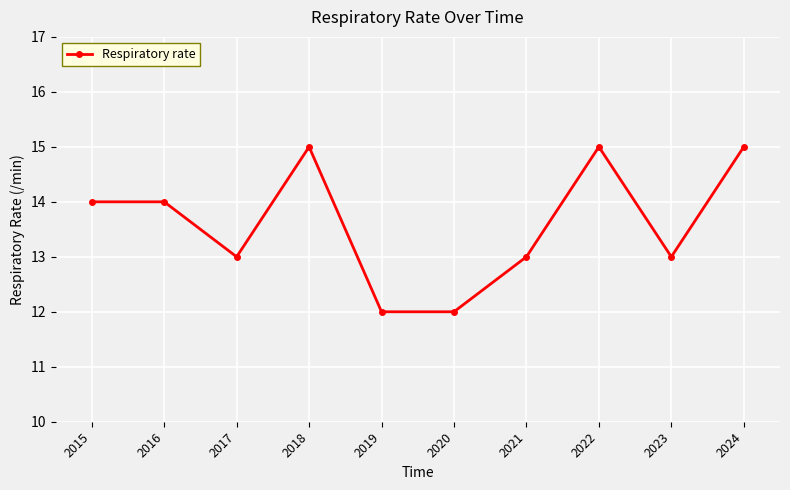

Is it true that the value at 2017 is 23?

False